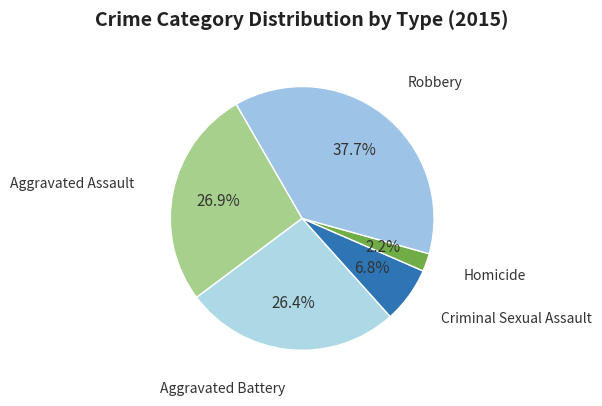

What is the smallest slice in the pie chart?

Homicide